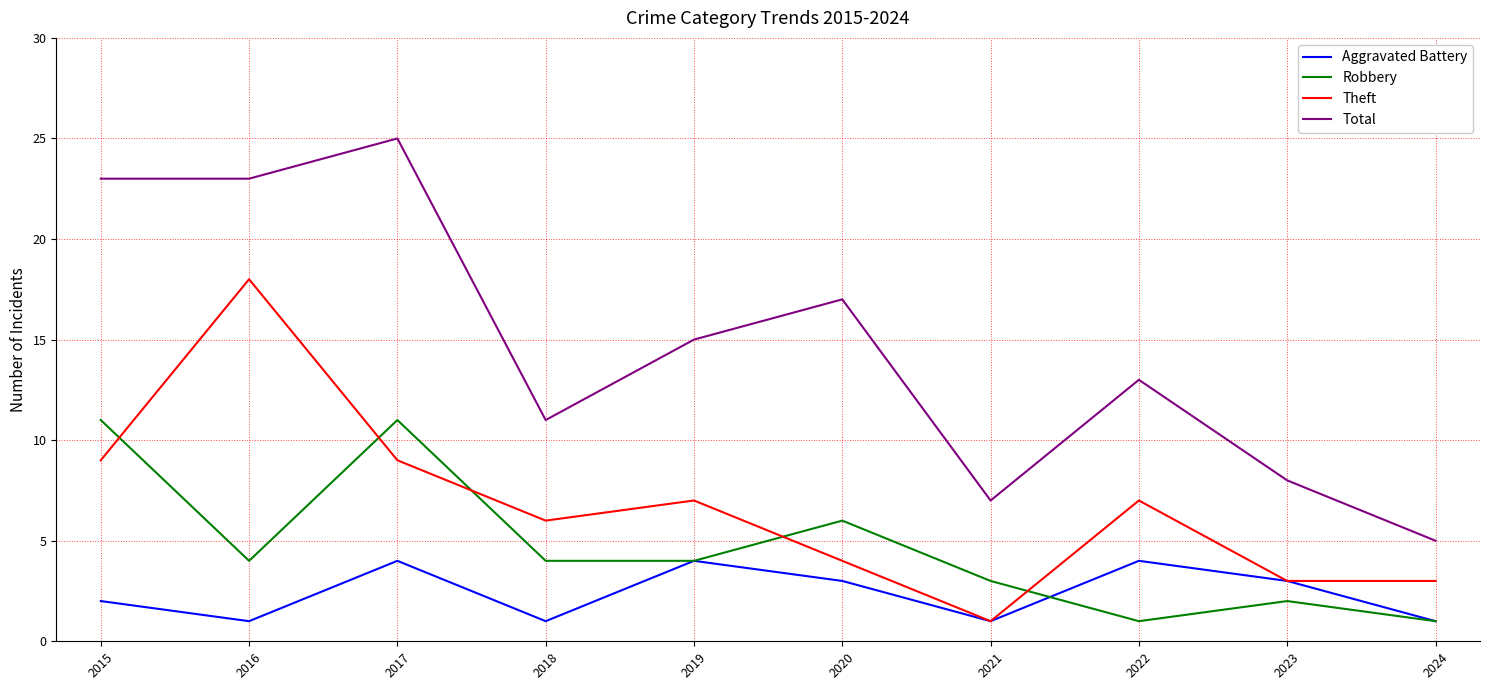

Is this an area chart (filled region under the line)?

No